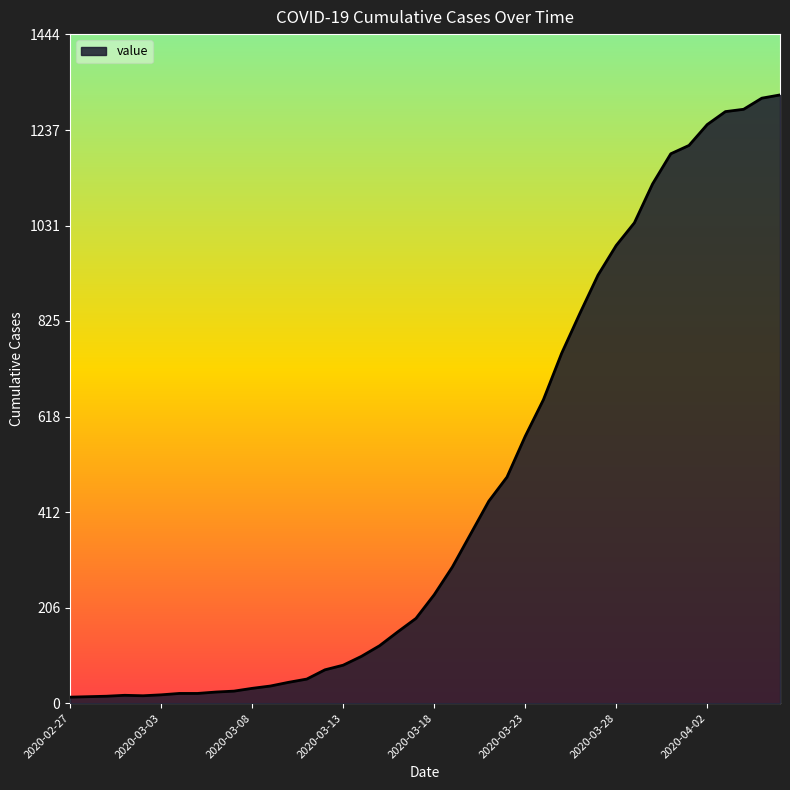

Where is the data nearest to the value 663?

2020-03-24